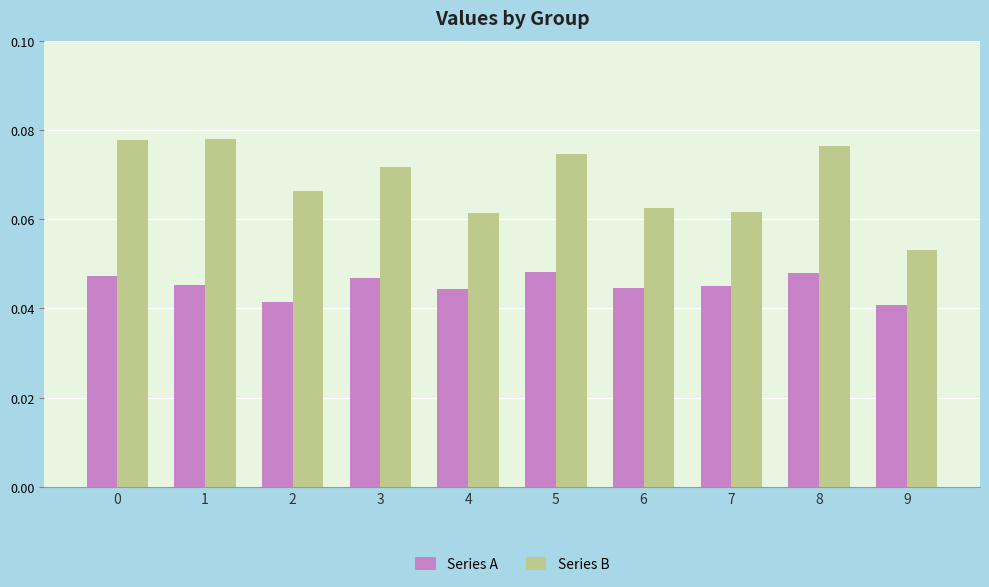

How many bars are there in each group?

2